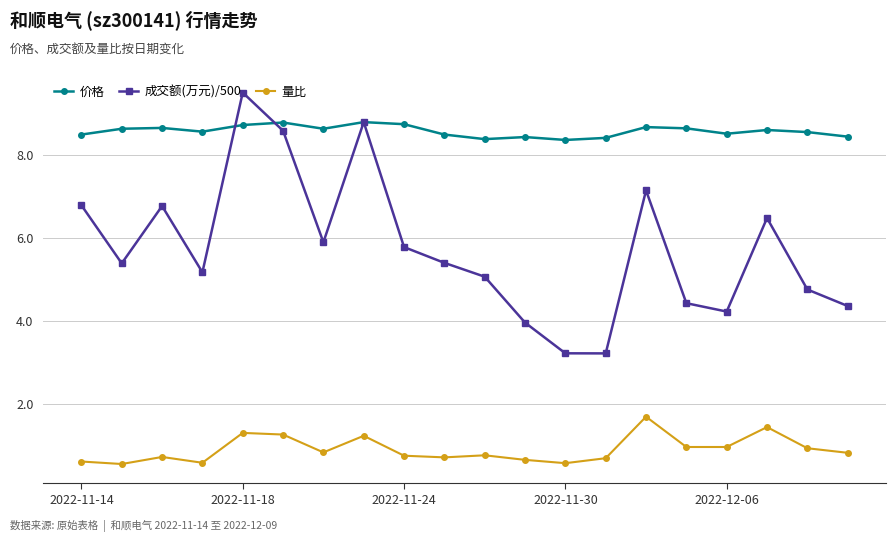

Which series has the widest spread of values?

成交额(万元)/500